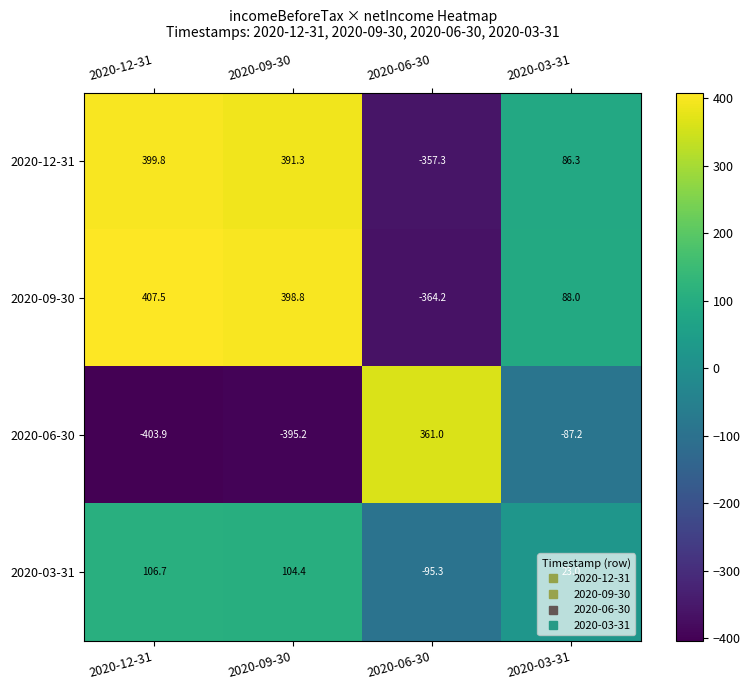

How many distinct data groups are displayed?

4